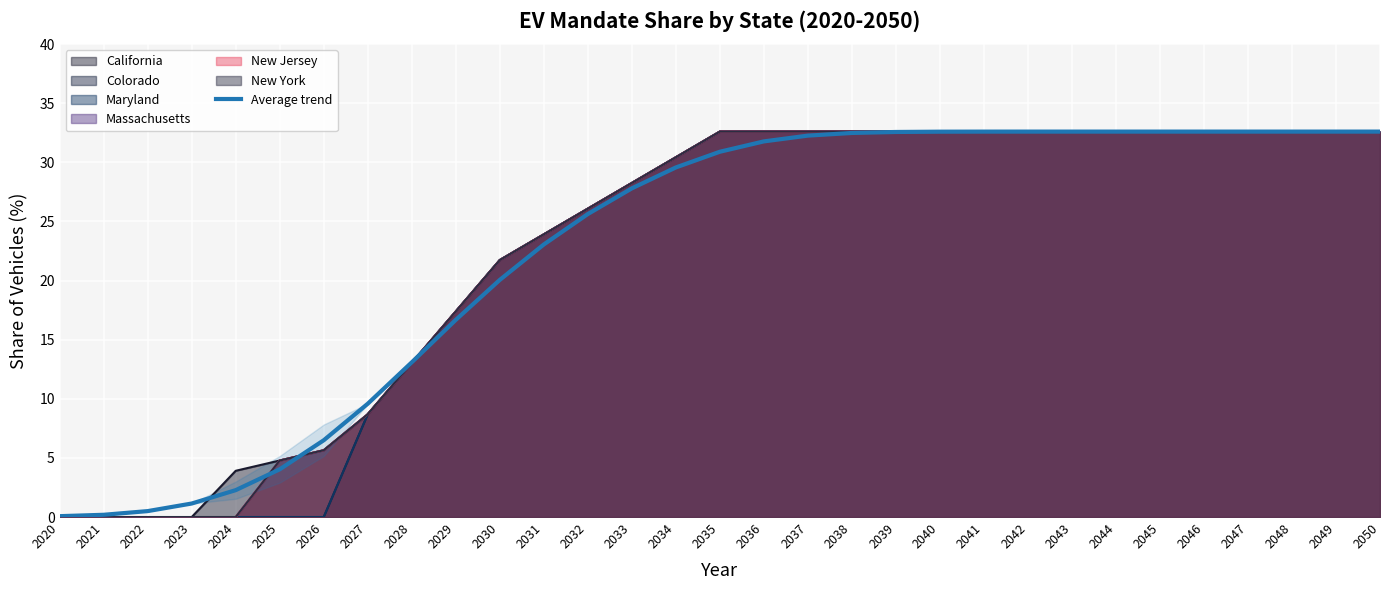

Rank the categories by value from highest to lowest.

2043, 2044, 2045, 2046, 2047, 2048, 2049, 2050, 2042, 2041, 2040, 2039, 2038, 2037, 2036, 2035, 2034, 2033, 2032, 2031, 2030, 2029, 2028, 2027, 2026, 2025, 2024, 2023, 2022, 2021, 2020